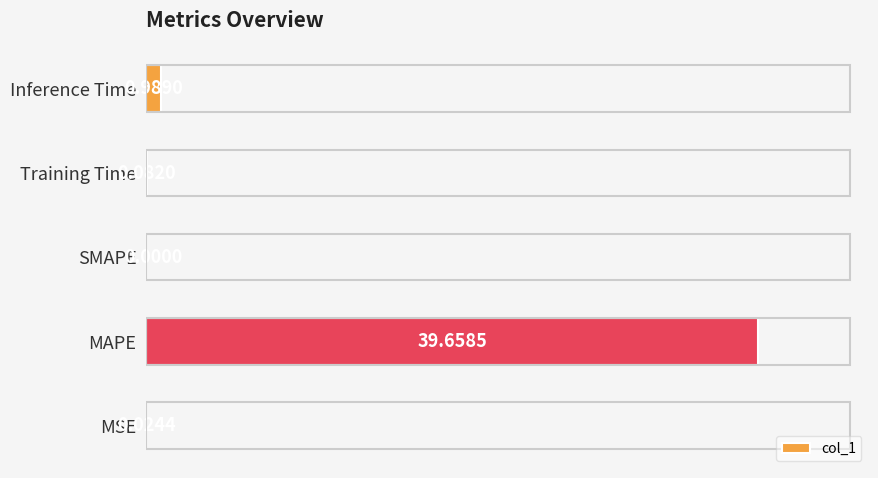

Where is the data nearest to the value 19?

Inference Time